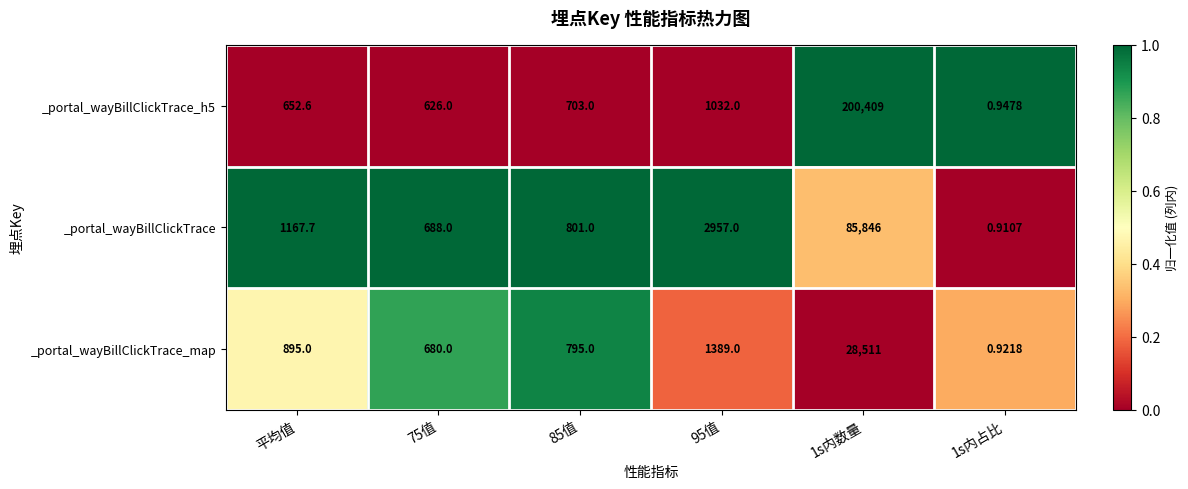

Is the value of _portal_wayBillClickTrace_map at 95值 greater than the value of _portal_wayBillClickTrace at 1s内占比?

Yes